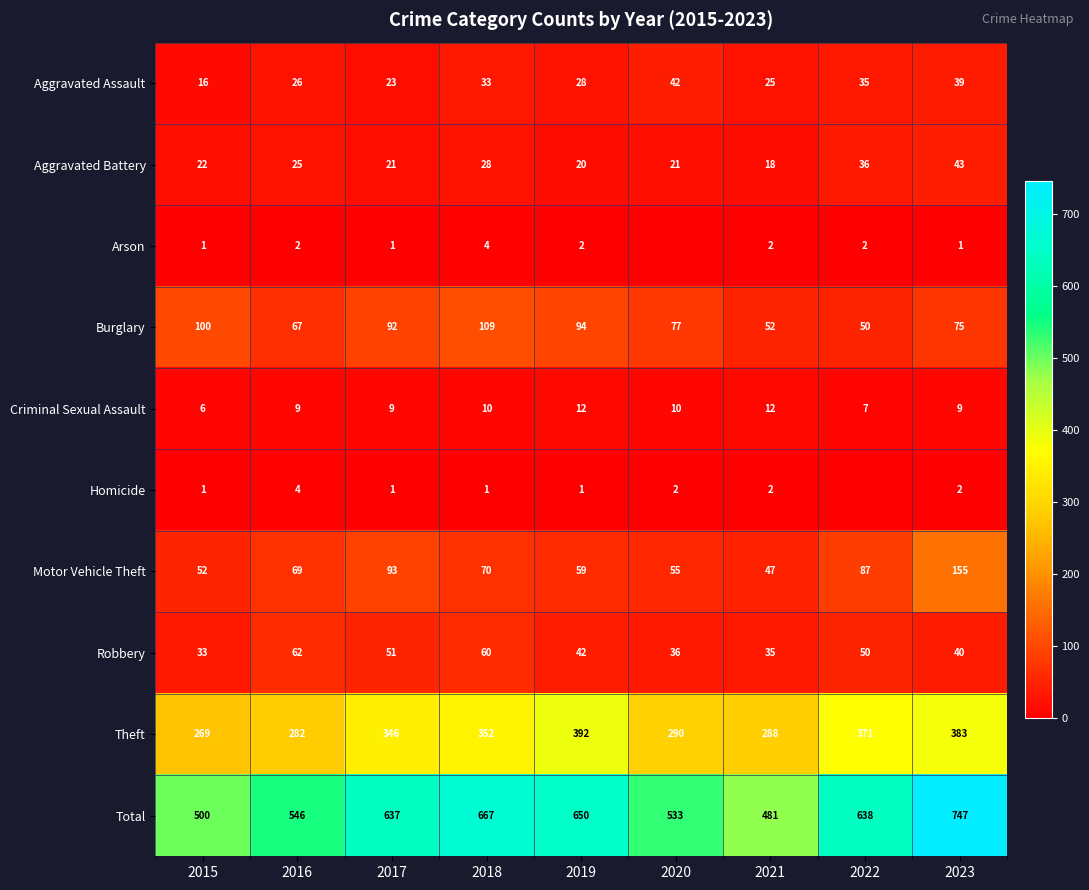

At how many categories does at least one series exceed 666?

2